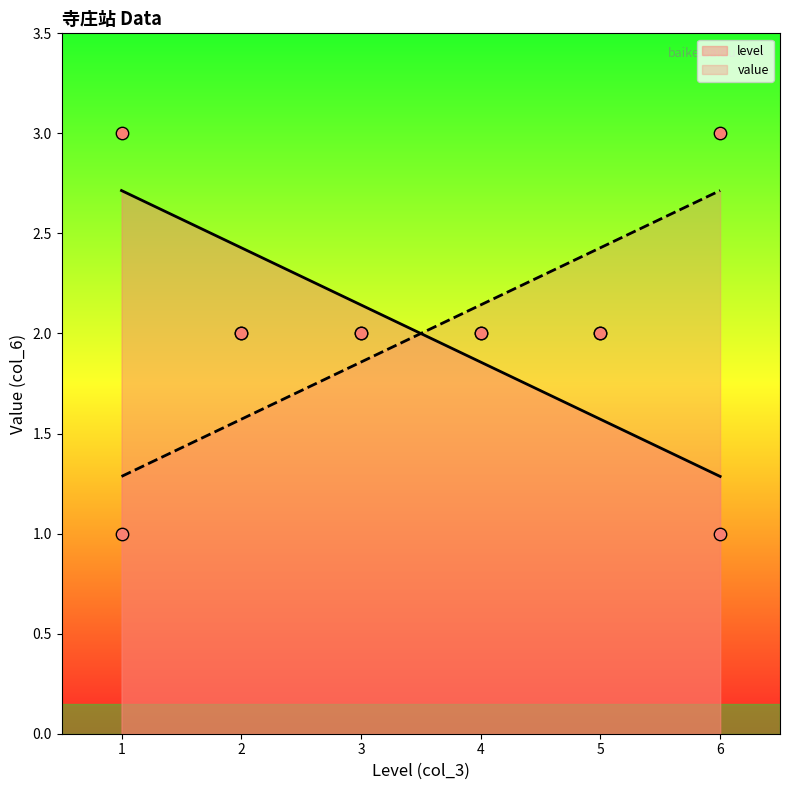

Between 3 and 5, which is larger?

3